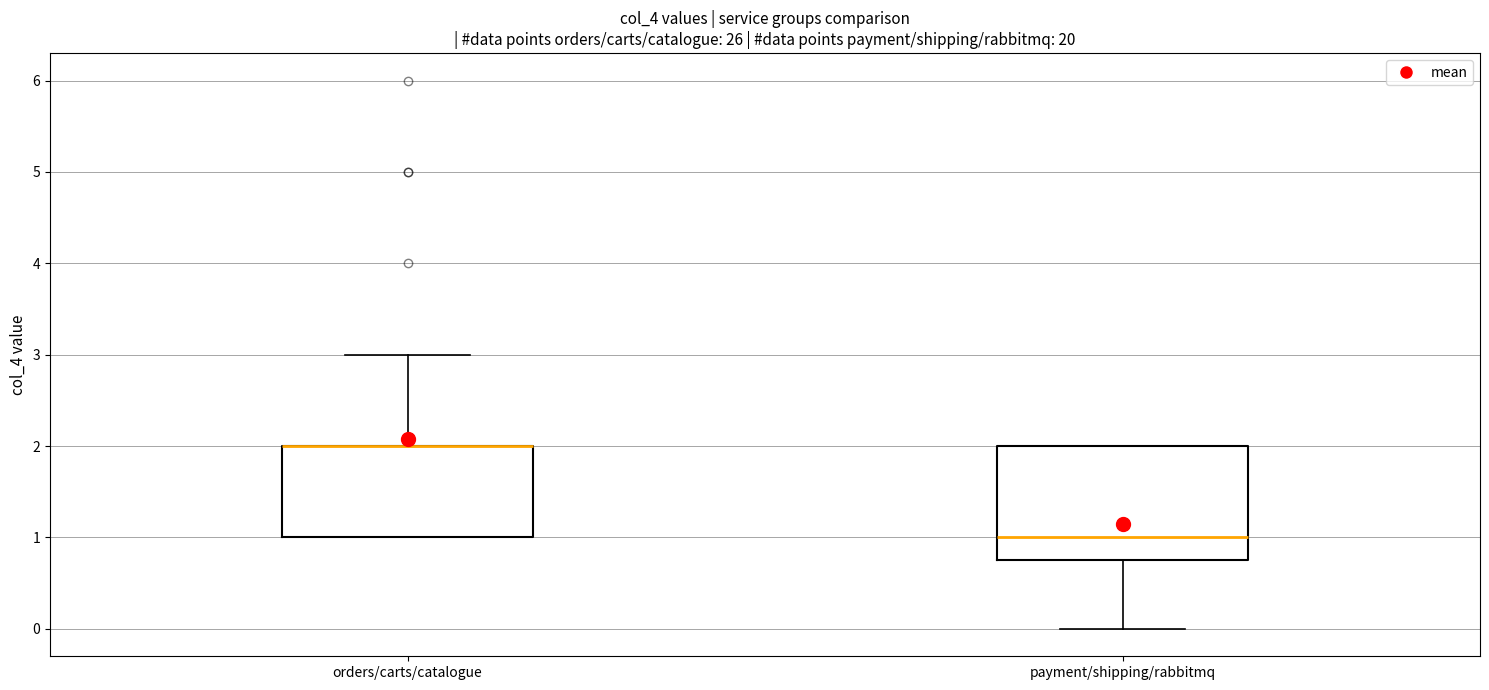

Reading left to right, transcribe this box plot: for each box, give where its median line is, the range the box spans, and where its two whiskers end, as read against the y-axis. The values are not printed on the chart, so give them approximately, as read against the axis.

orders/carts/catalogue: median 2.0 (drawn on the box's upper edge), box 1.0 to 2.0, whiskers 1.0 to 3.0
payment/shipping/rabbitmq: median 1.0, box 0.8 to 2.0, whiskers 0.0 to 2.0